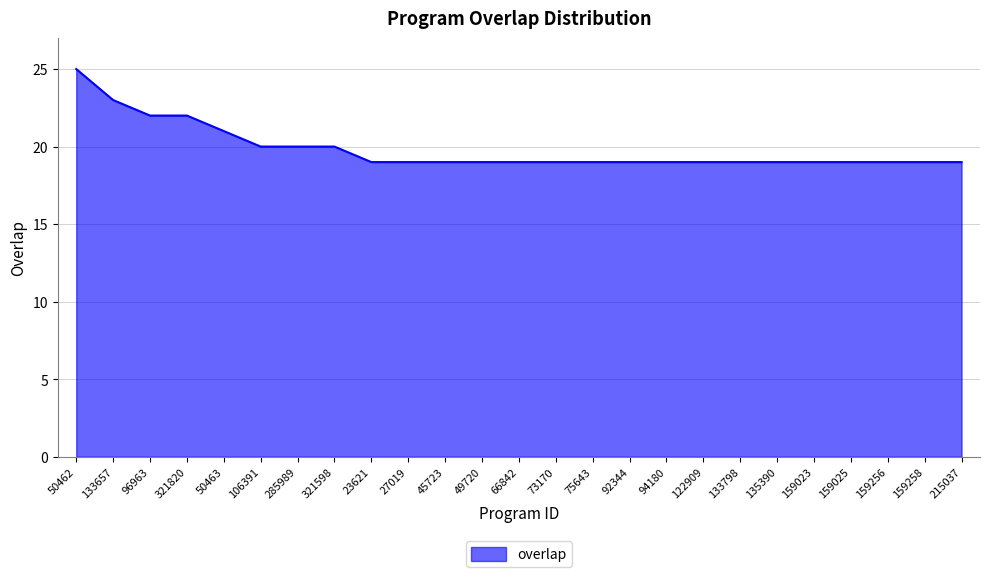

At which category does the chart reach its peak across all series?

50462